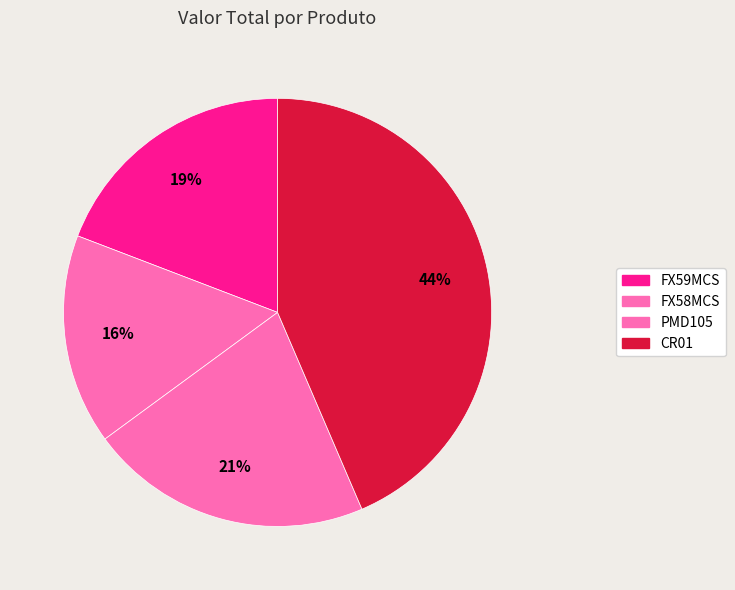

The FX59MCS slice represents 19% of the pie. True or false?

True